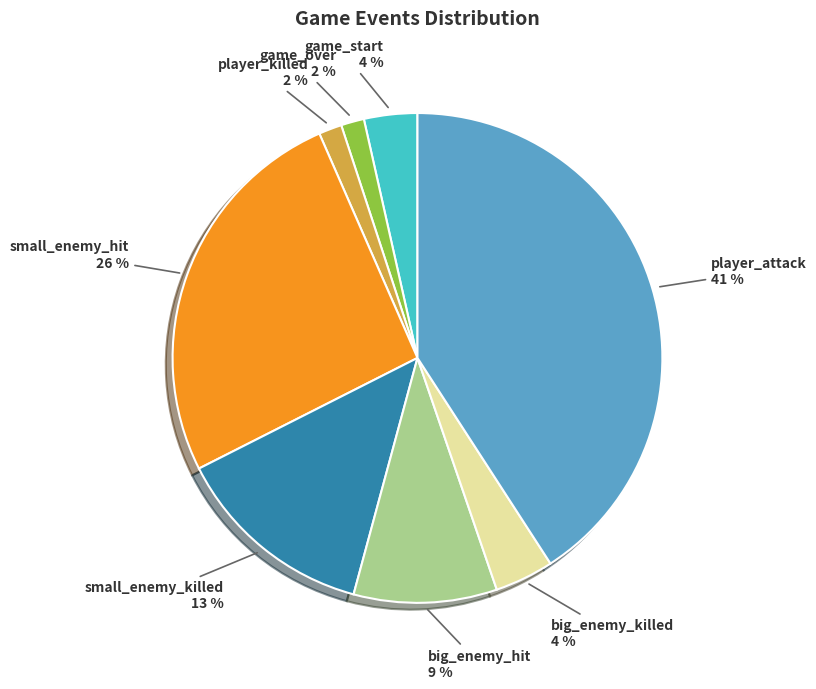

Is big_enemy_hit the majority of the pie?

No